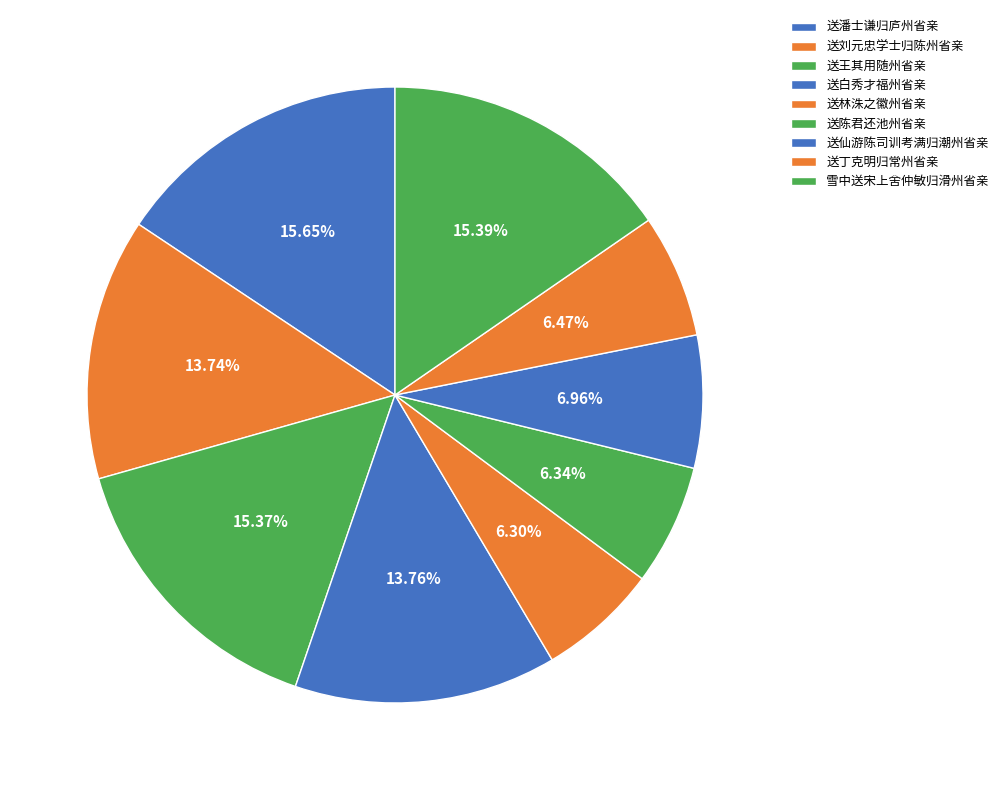

Combined, what portion of the pie is 送丁克明归常州省亲 and 送林洙之徽州省亲?

12.8%